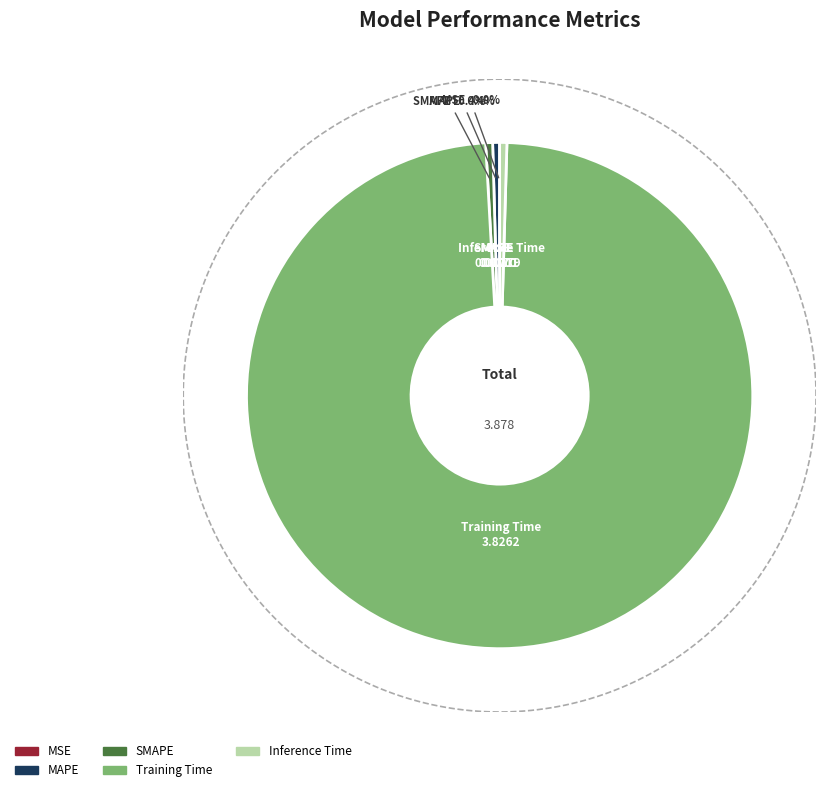

Does any single category account for the majority?

Yes